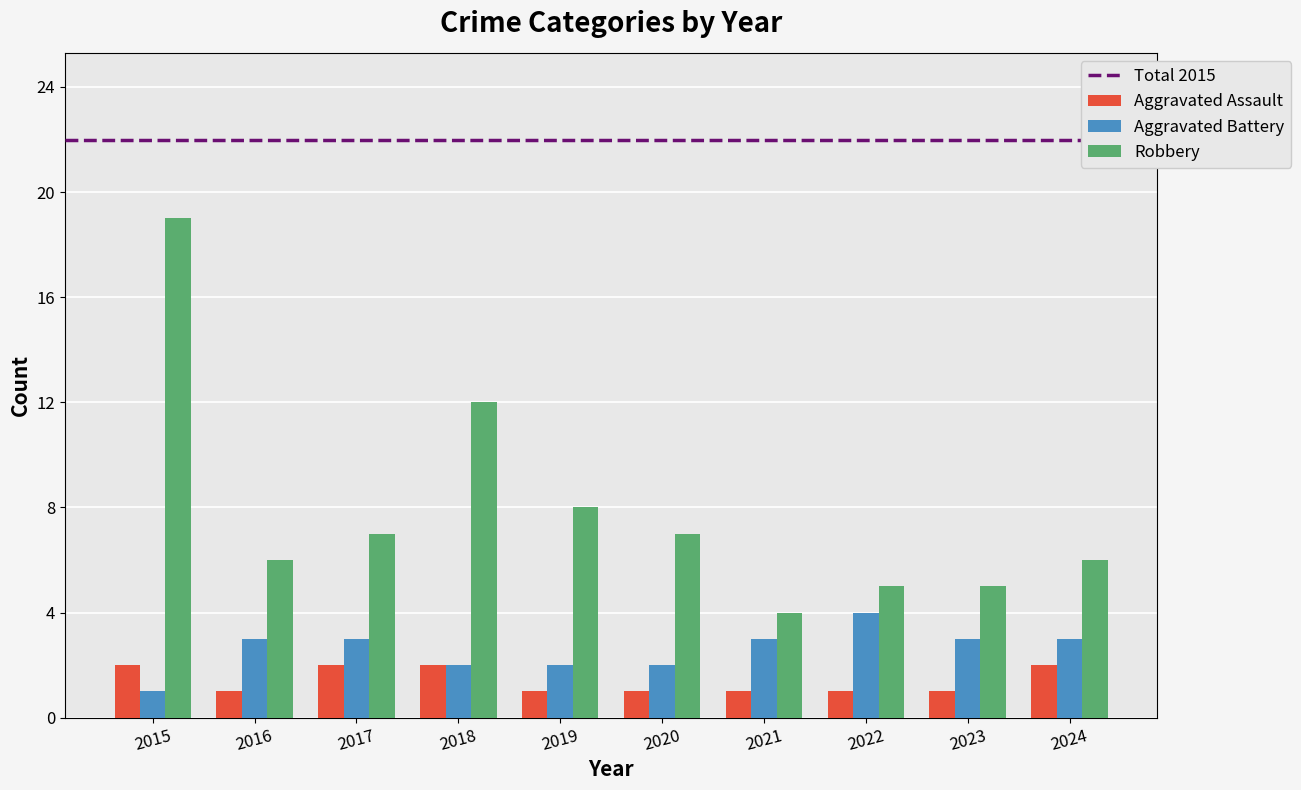

The value of Aggravated Battery at 2022 is 4. True or false?

True